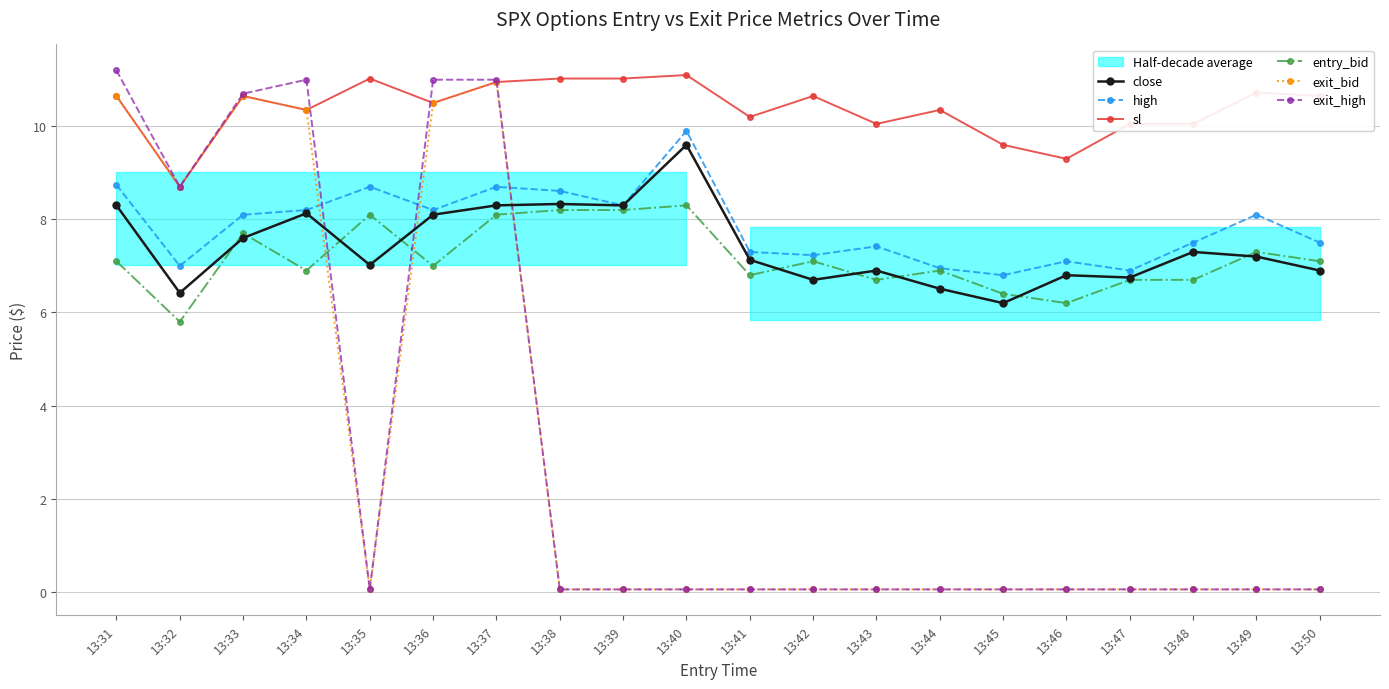

At which label is high closest to 8?

13:33